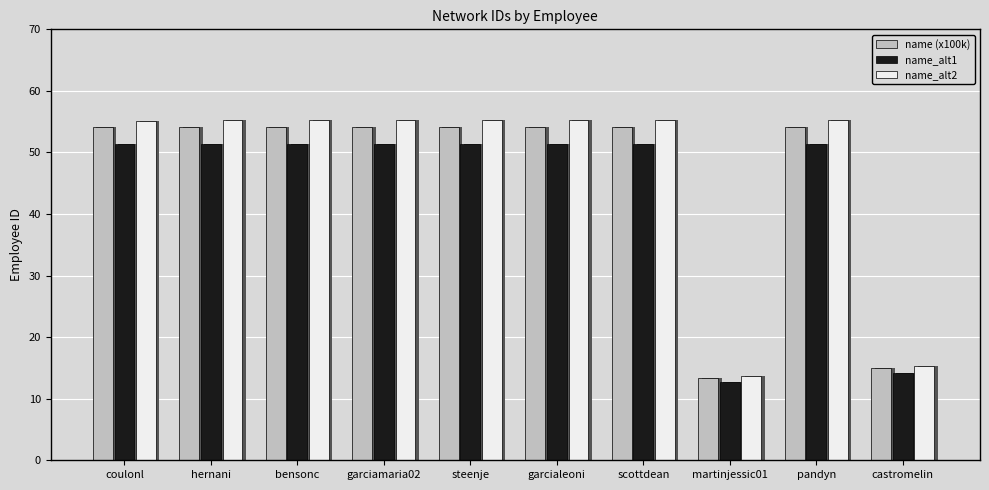

Reading right to left, what are all the values shown in this chart?

name (x100k): castromelin=15.0	pandyn=54.1	martinjessic01=13.4	scottdean=54.1	garcialeoni=54.1	steenje=54.1	garciamaria02=54.1	bensonc=54.1	hernani=54.1	coulonl=54.1
name_alt1: castromelin=14.2	pandyn=51.4	martinjessic01=12.8	scottdean=51.4	garcialeoni=51.4	steenje=51.4	garciamaria02=51.4	bensonc=51.4	hernani=51.4	coulonl=51.4
name_alt2: castromelin=15.3	pandyn=55.2	martinjessic01=13.7	scottdean=55.2	garcialeoni=55.2	steenje=55.2	garciamaria02=55.2	bensonc=55.2	hernani=55.2	coulonl=55.2